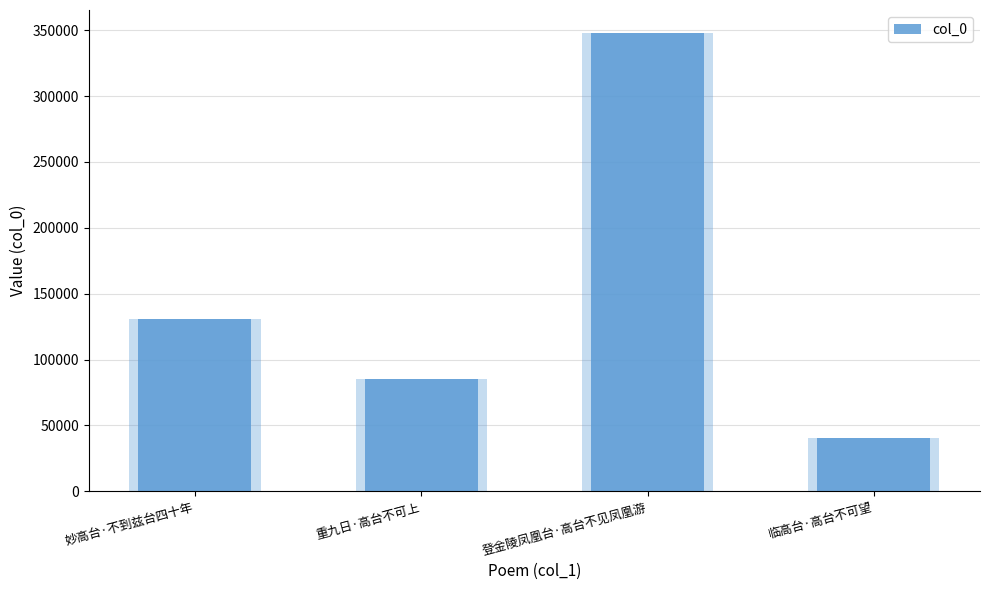

Which label corresponds to the largest value in the chart?

登金陵凤凰台·高台不见凤凰游